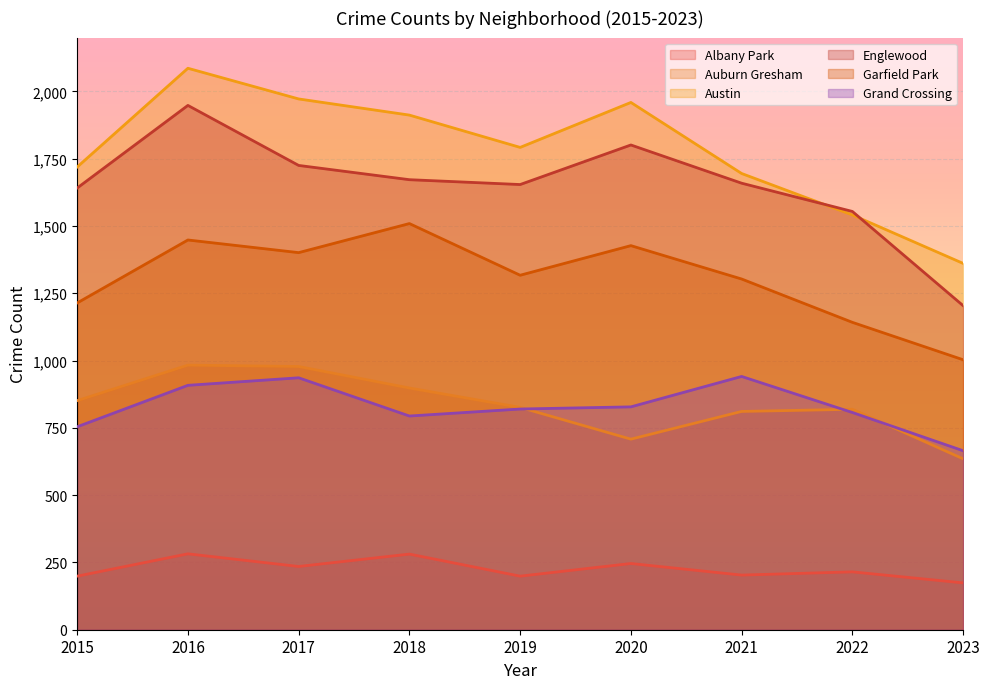

What is the difference between the maximum and minimum values in the Albany Park series?

108